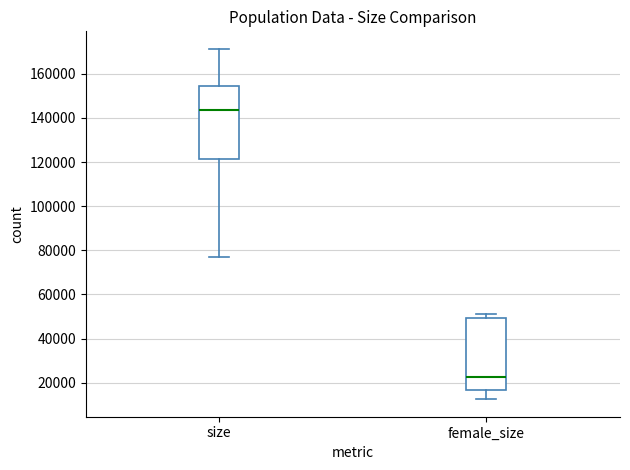

Reading left to right, transcribe this box plot: for each box, give where its median line is, the range the box spans, and where its two whiskers end, as read against the y-axis. The values are not printed on the chart, so give them approximately, as read against the axis.

size: median 144000, box 122000 to 154000, whiskers 76000 to 172000
female_size: median 22000, box 16000 to 50000, whiskers 12000 to 52000